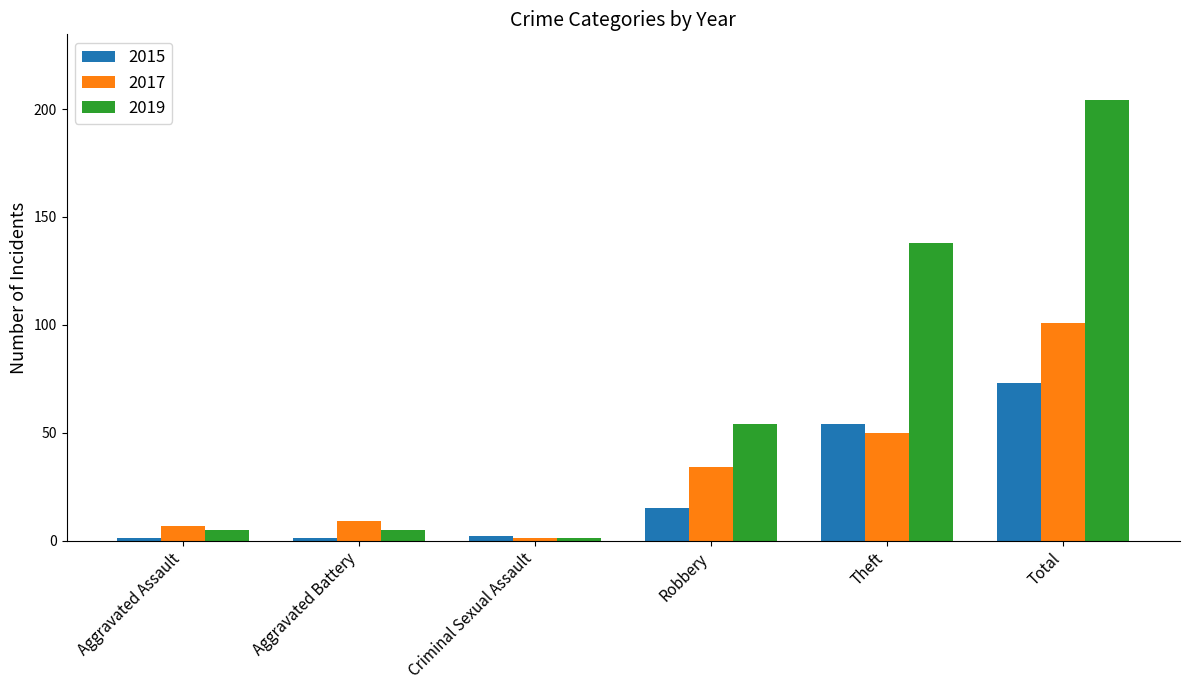

How many bars are there in total?

18